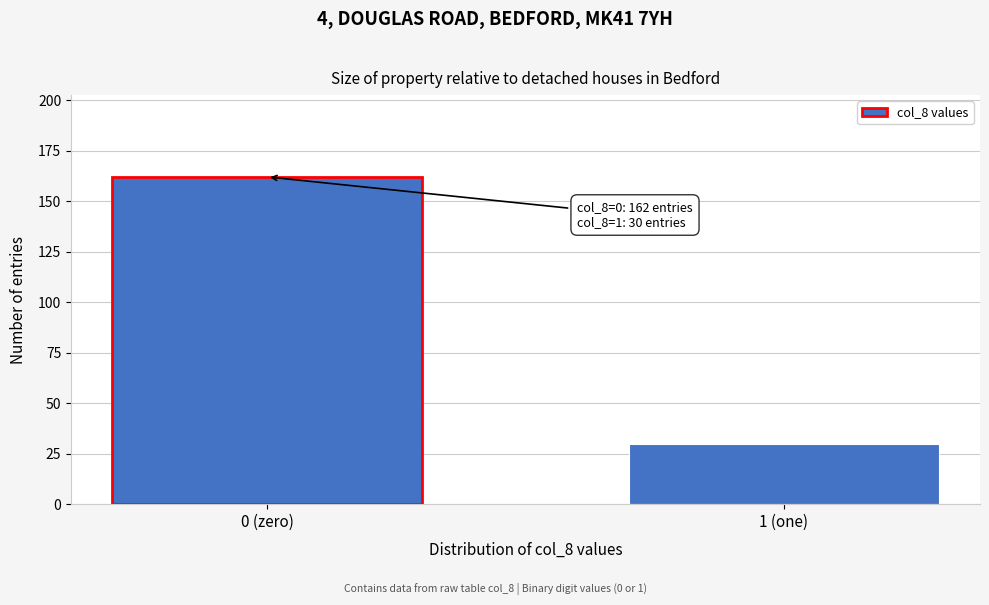

Reading left to right, transcribe all the data shown in this chart.

162	30